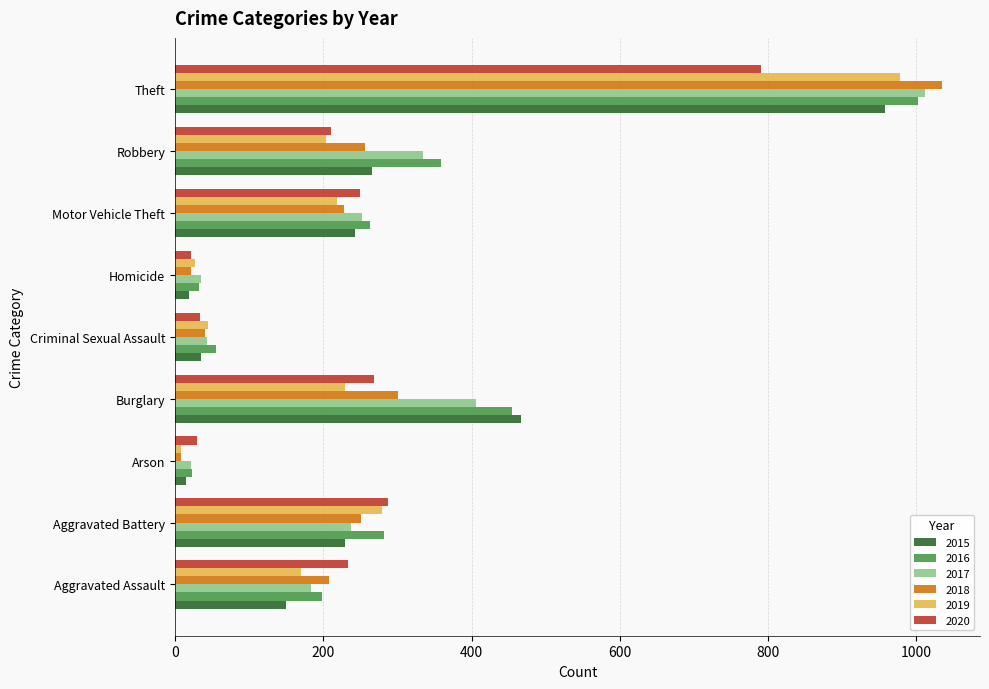

Is the value of 2016 at Criminal Sexual Assault greater than the value of 2020 at Arson?

Yes